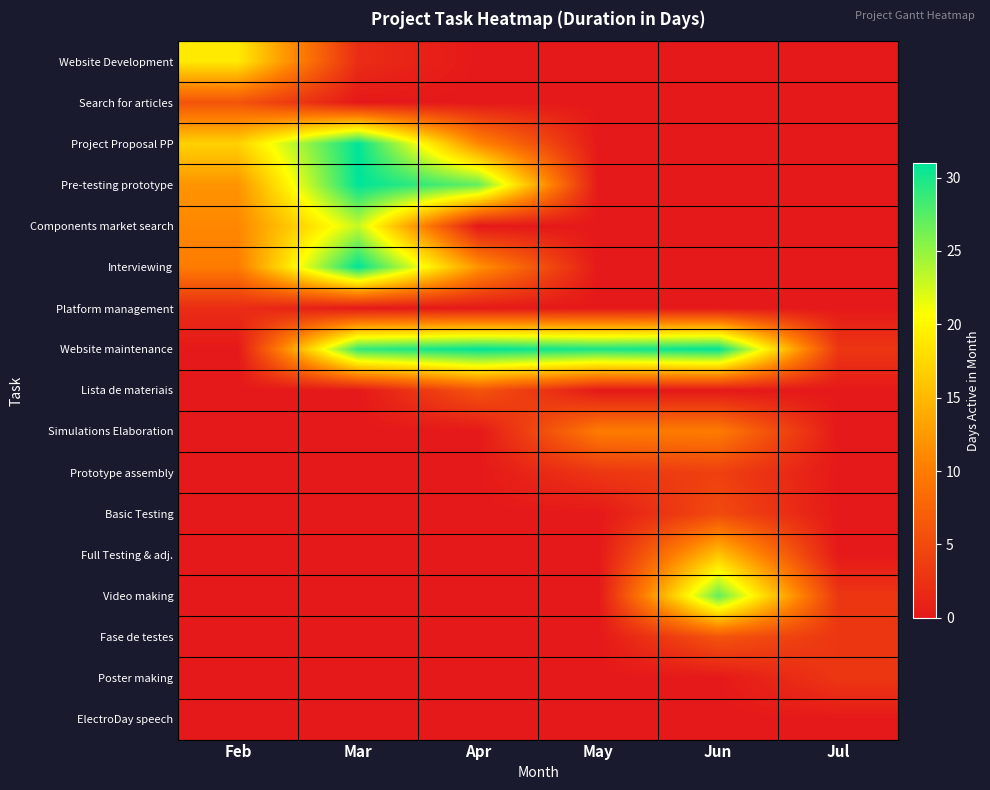

Which series has the largest total across all categories?

Website maintenance